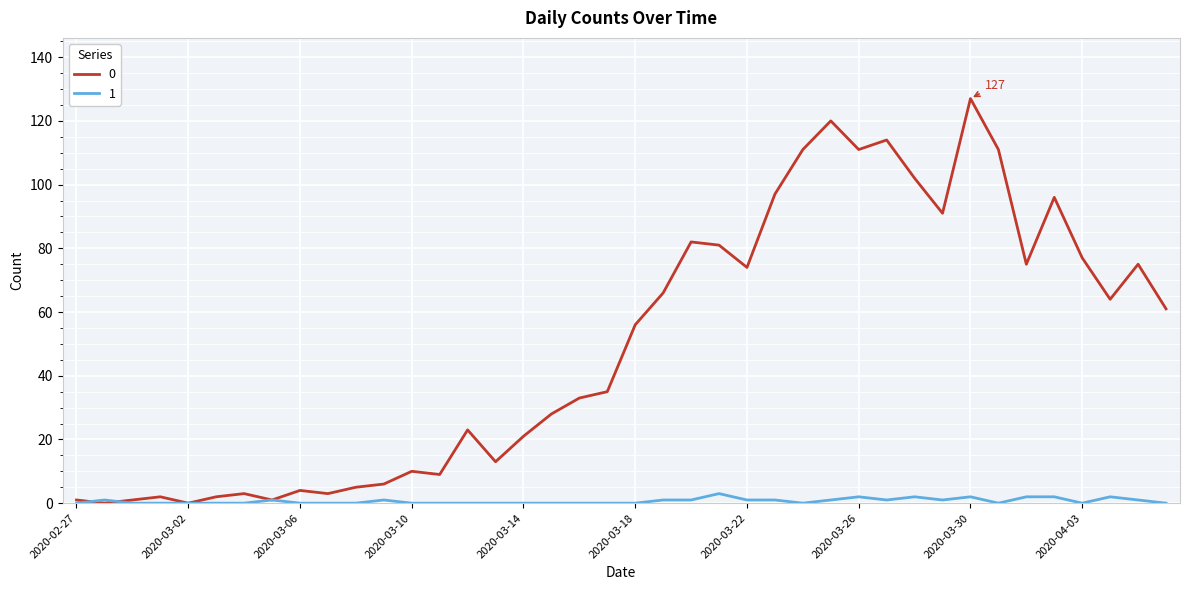

List the series in order of their overall mean, lowest first.

1, 0